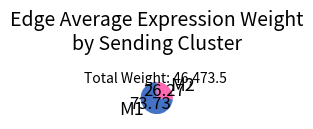

How many slices are in this pie chart?

2